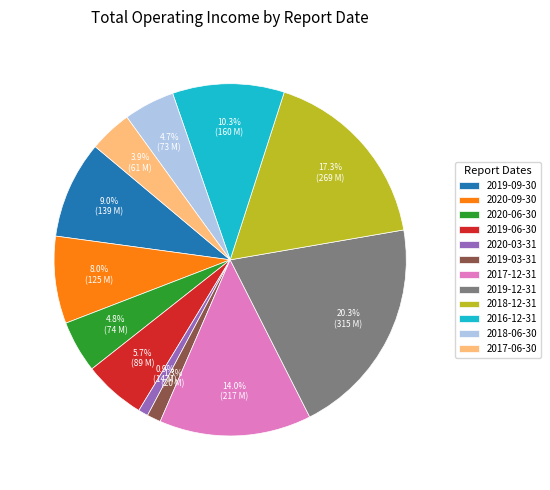

Combined, what portion of the pie is 2018-12-31 and 2019-03-31?

18.6%